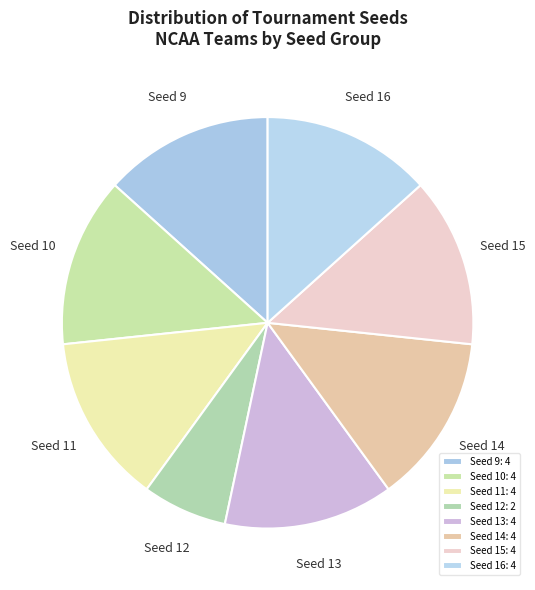

Is it true that Seed 14 is 13% of the pie?

True